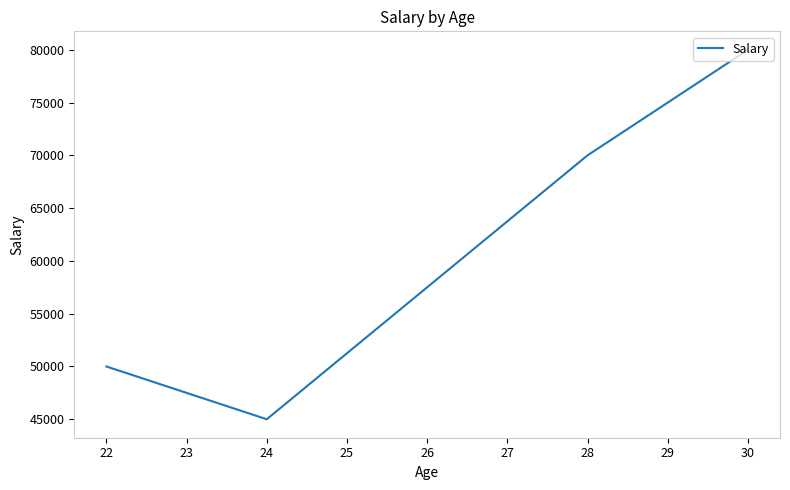

Rank the categories by value from highest to lowest.

30, 28, 22, 24